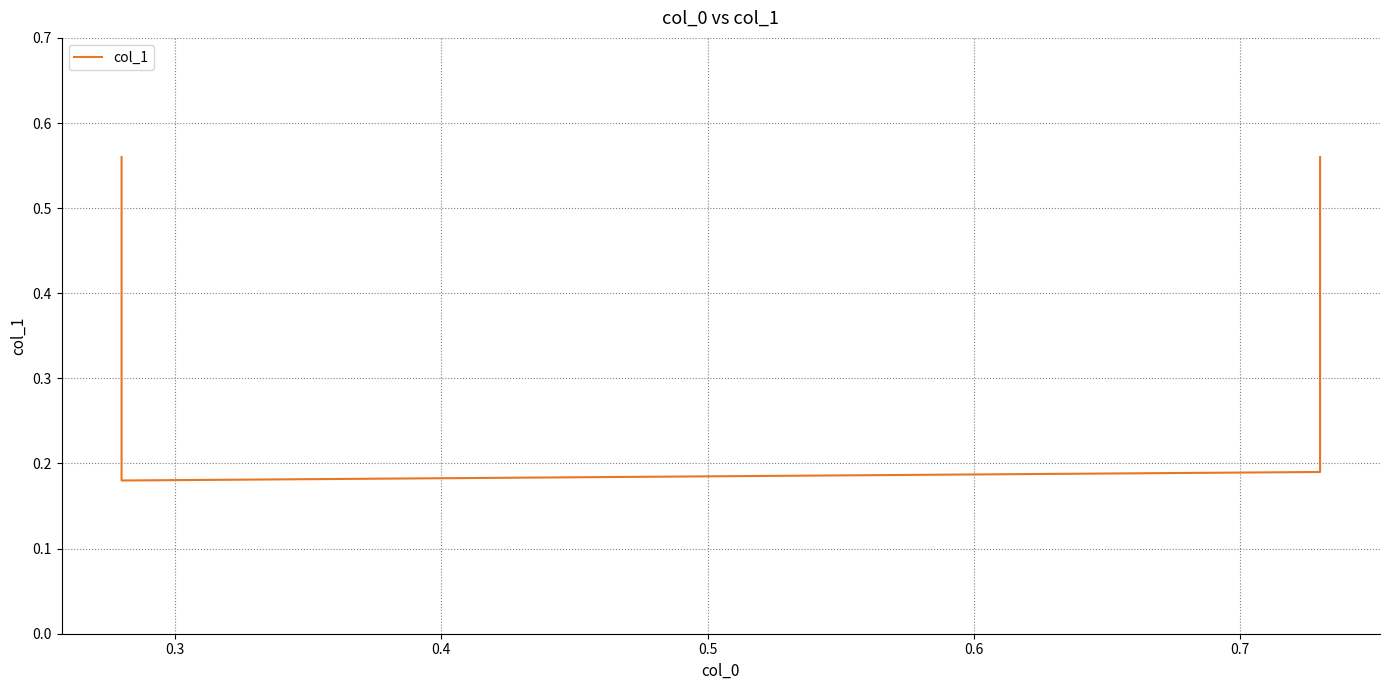

The value at 0.3 is 0.2. True or false?

True